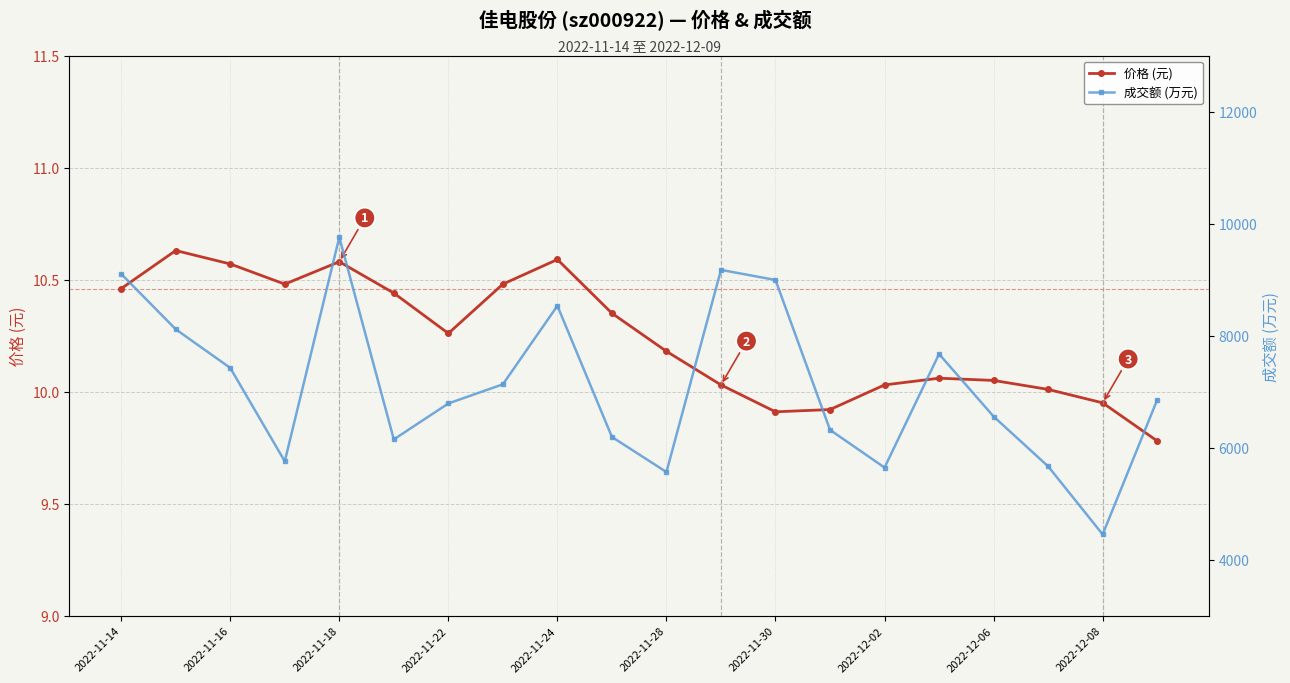

The 价格 (元) series shows 10.6 at 2022-11-18. True or false?

True